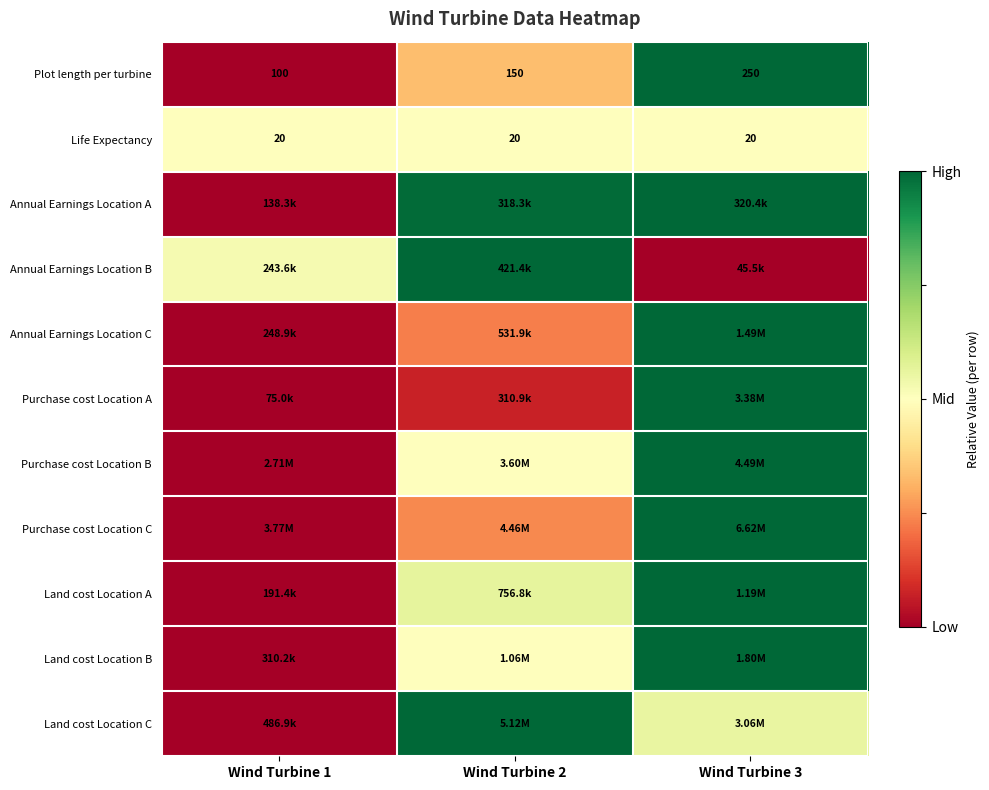

Which has a higher value, Wind Turbine 3 or Wind Turbine 2?

Wind Turbine 3